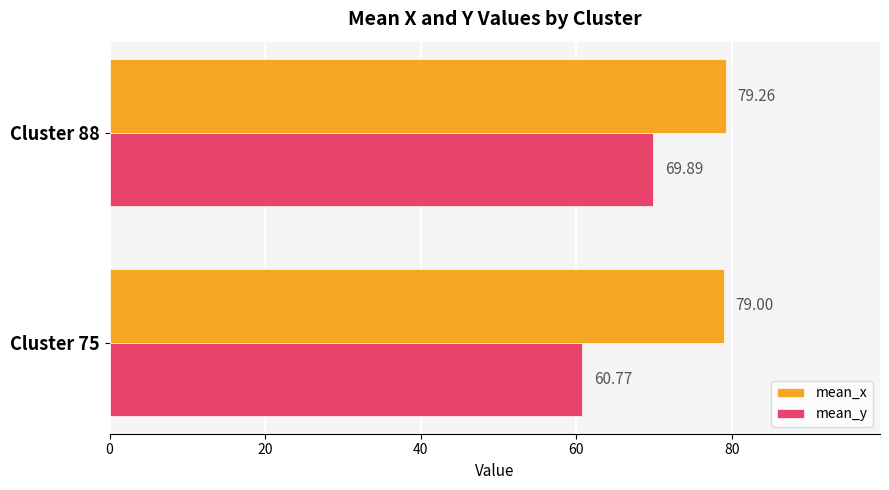

What are all the series names shown in the legend?

mean_x, mean_y